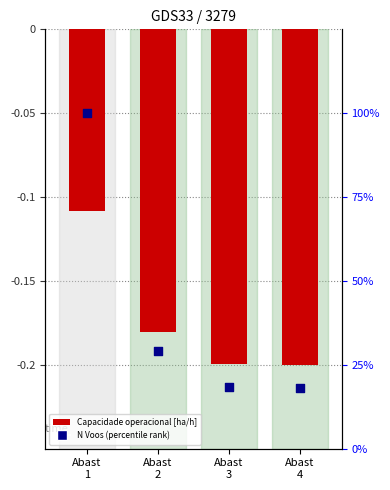

At how many categories does at least one series exceed 9?

4